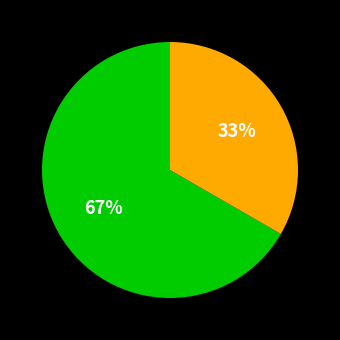

To the nearest percent, what is the average slice percentage?

50%